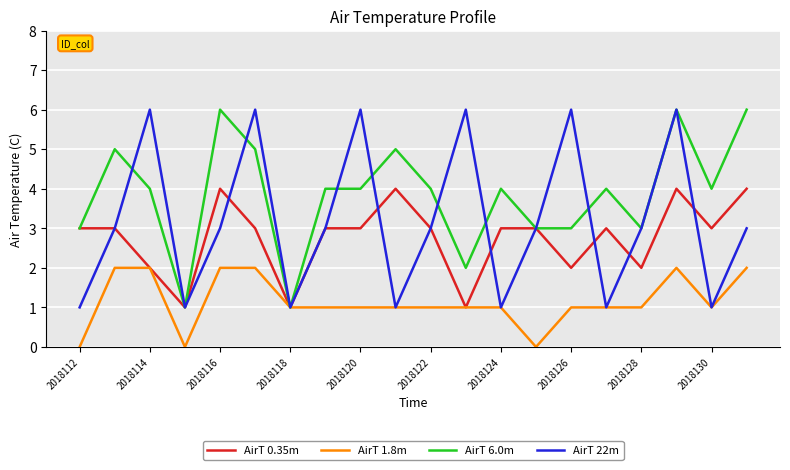

Which series has the largest total across all categories?

AirT 6.0m